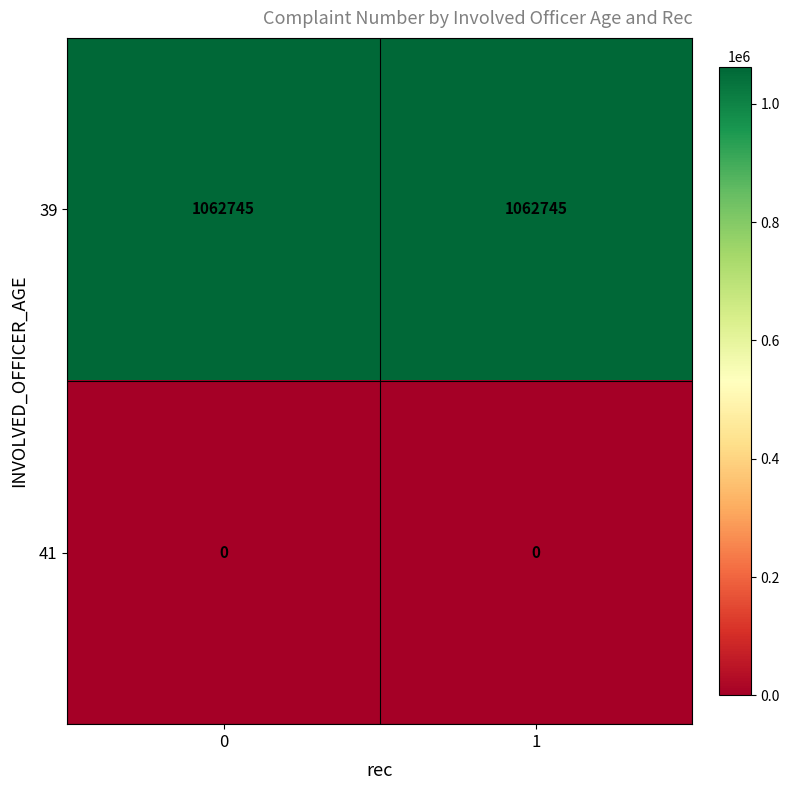

Is the value of 41 at 0 greater than the value of 39 at 0?

No